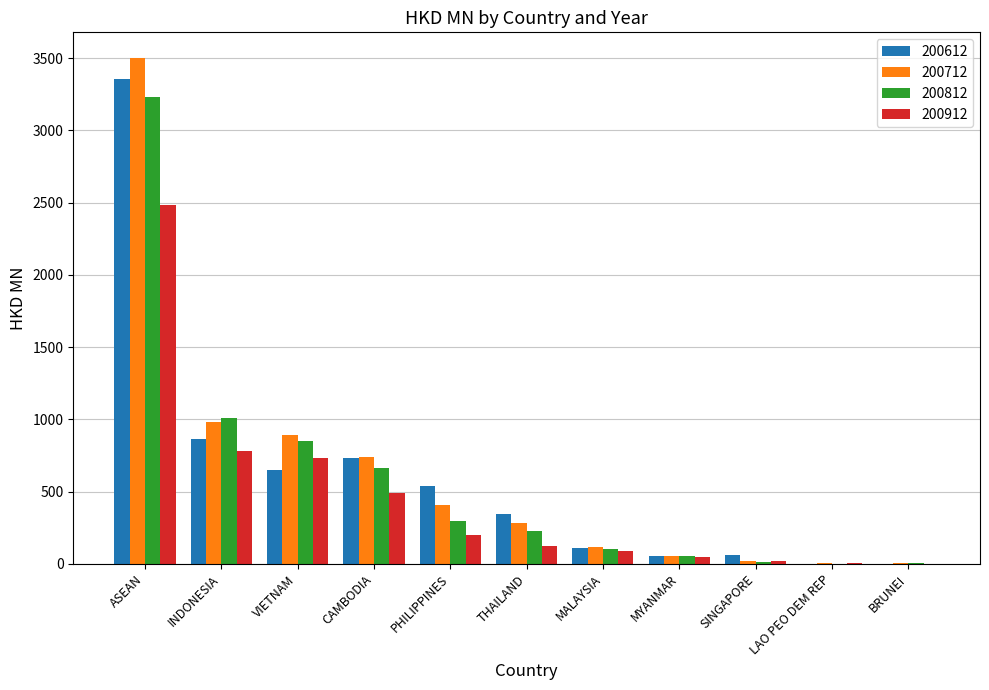

What is the sum of all 200612 values?

6713.3